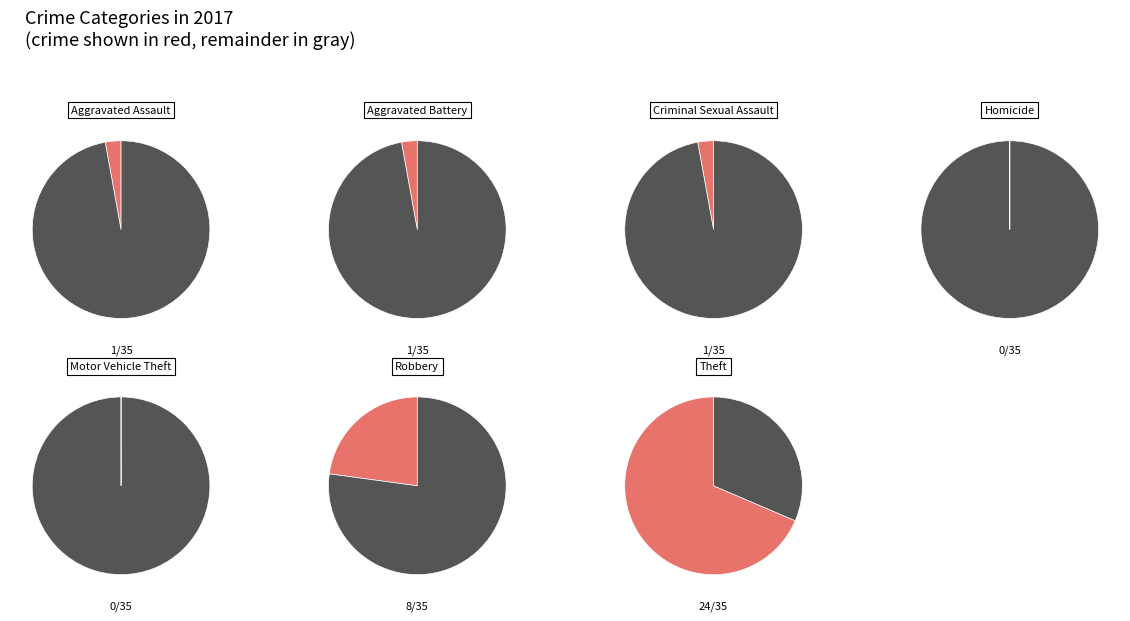

Which category has the biggest portion of the pie?

Theft